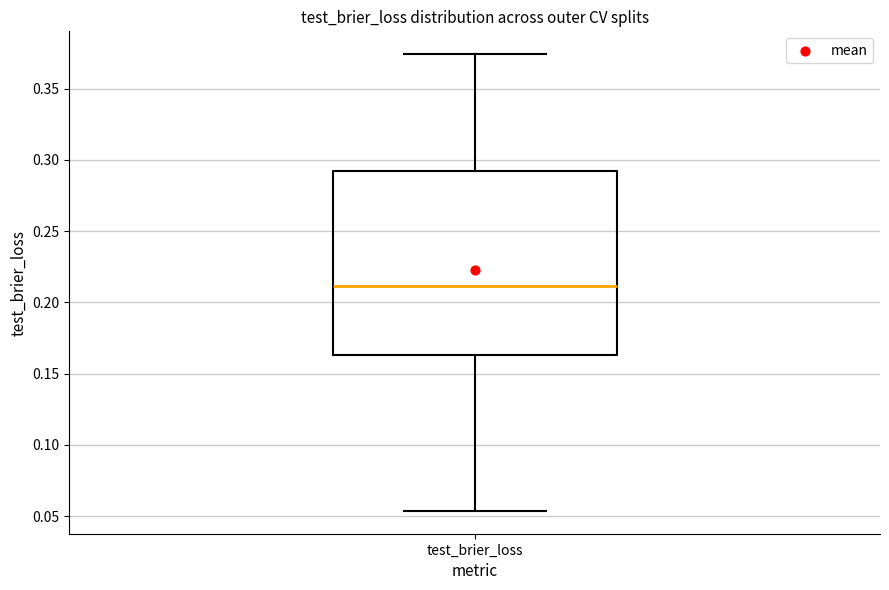

Transcribe this box plot: give where the median line is, the range the box spans, and where the two whiskers end, as read against the y-axis. The values are not printed on the chart, so give them approximately, as read against the axis.

median 0.210, box 0.165 to 0.290, whiskers 0.055 to 0.375